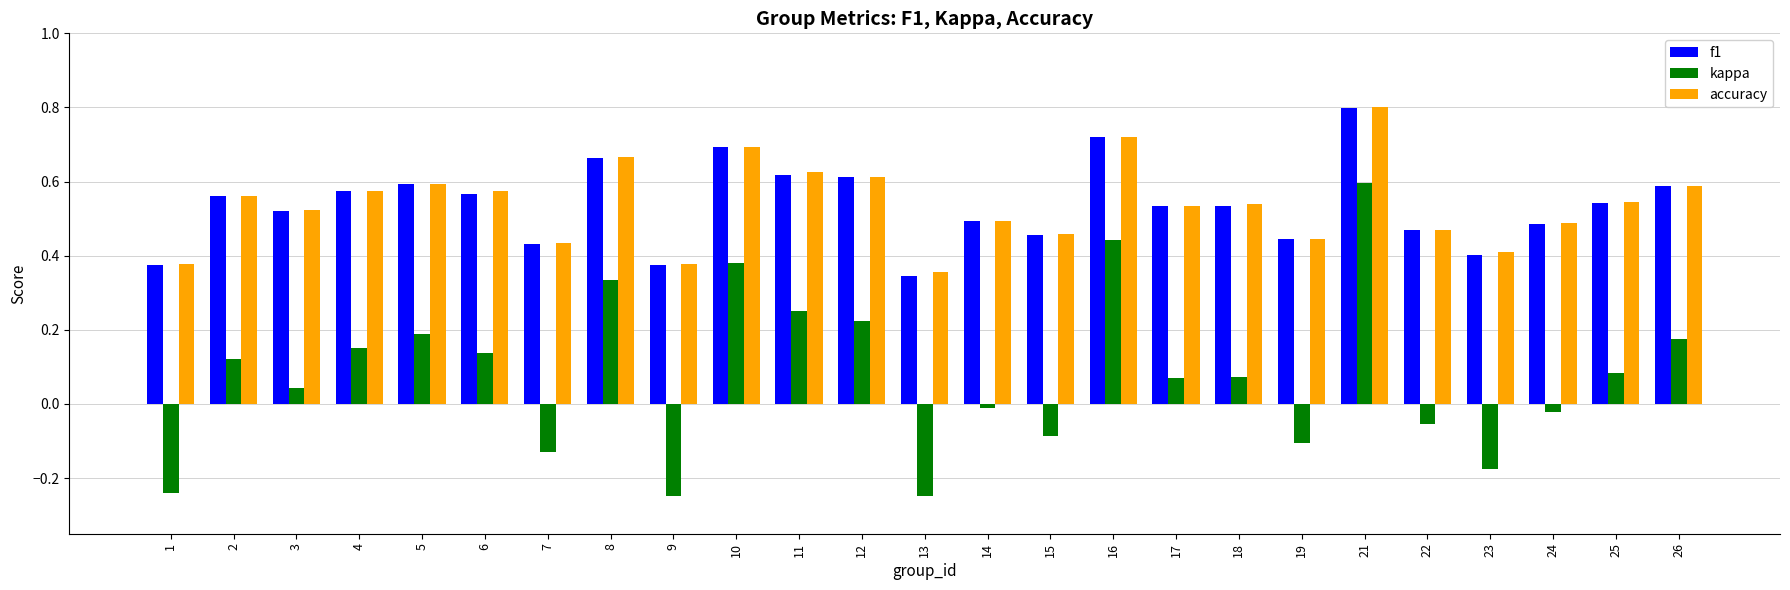

The value of kappa at 5 is 0.0. True or false?

False